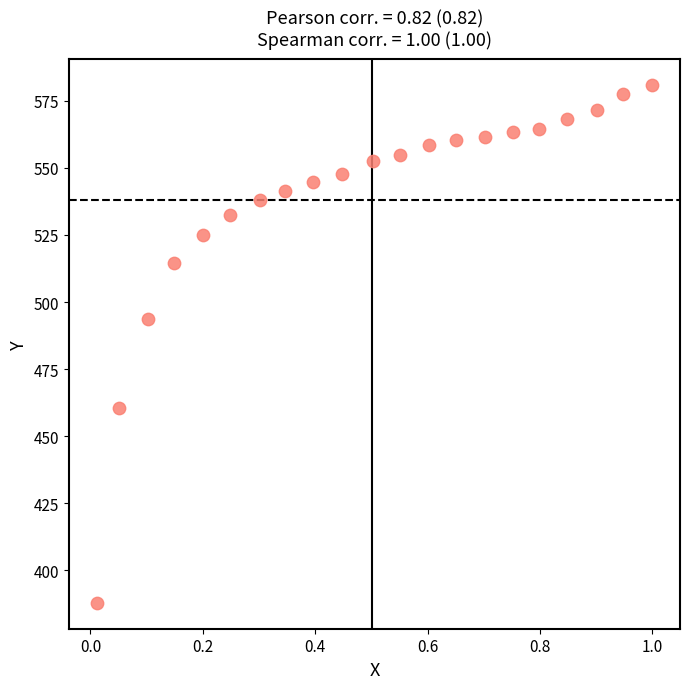

What is the range of Y values (max minus min)?

193.1